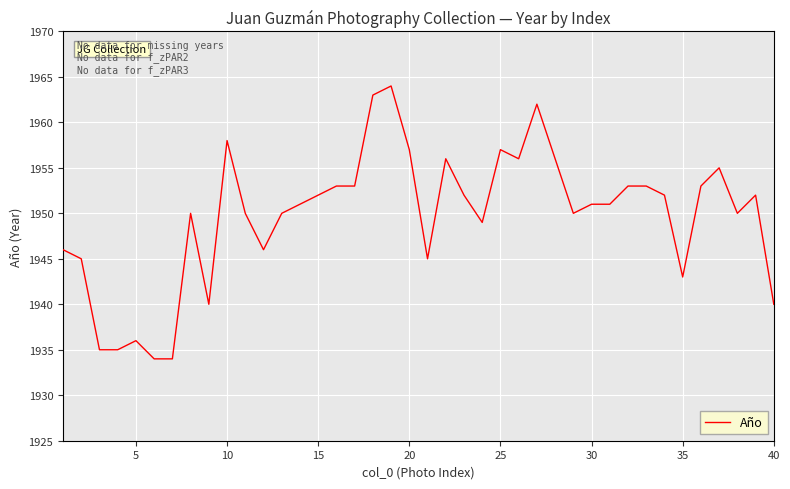

What is the difference between the maximum and minimum values?

30